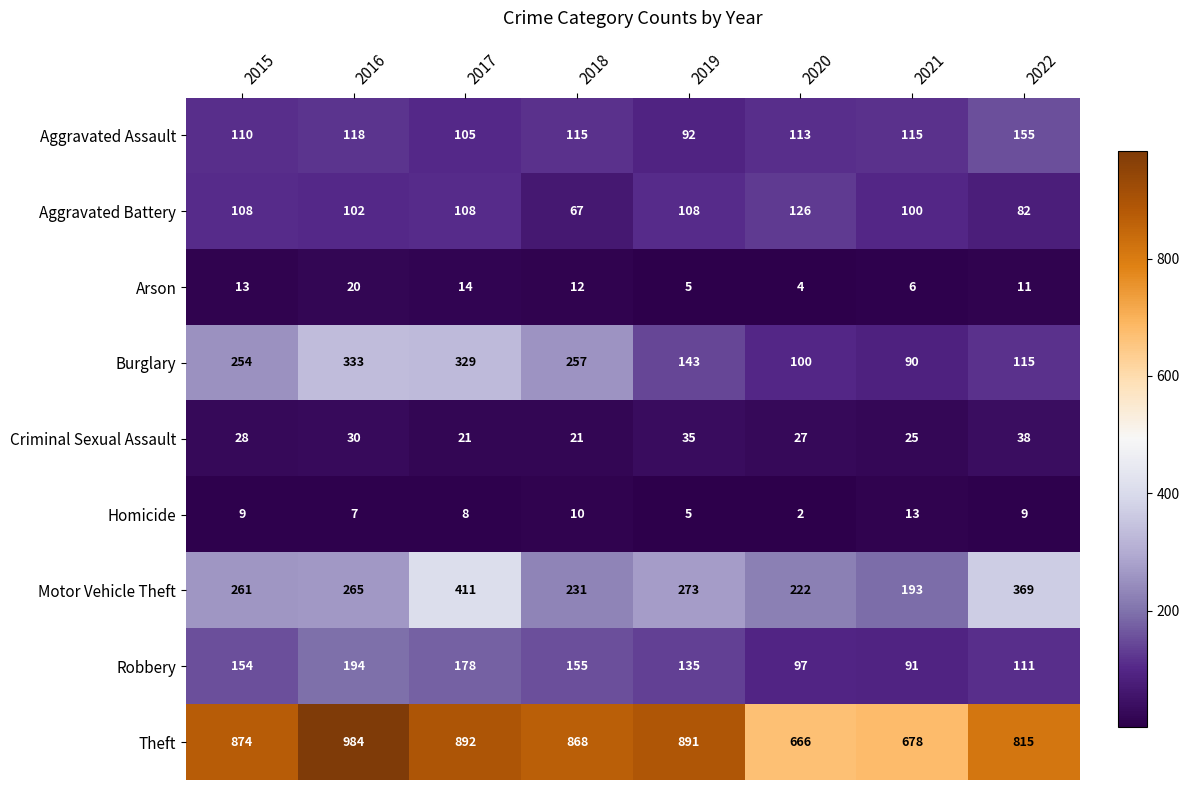

What is the difference between the highest and lowest values at 2022?

806